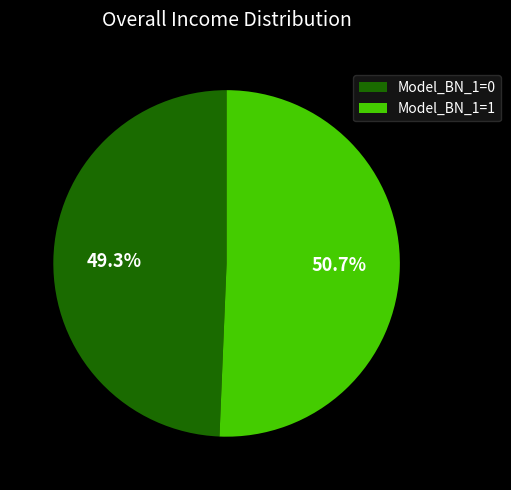

How much of the chart is everything except Model_BN_1=1?

49.3%